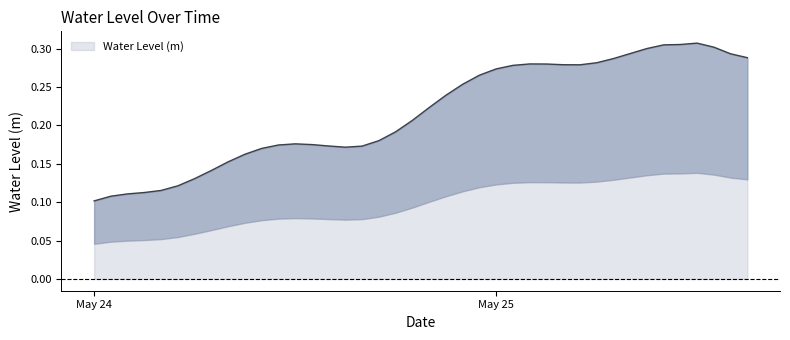

Count the values in the range 0 to 1.

40